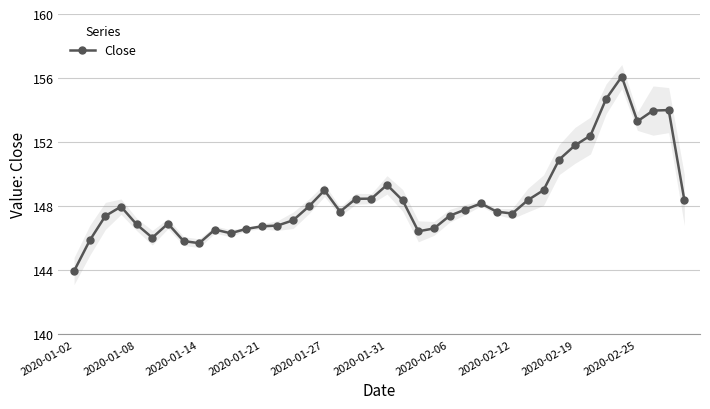

What is the value of the 5th point from the left?

146.9